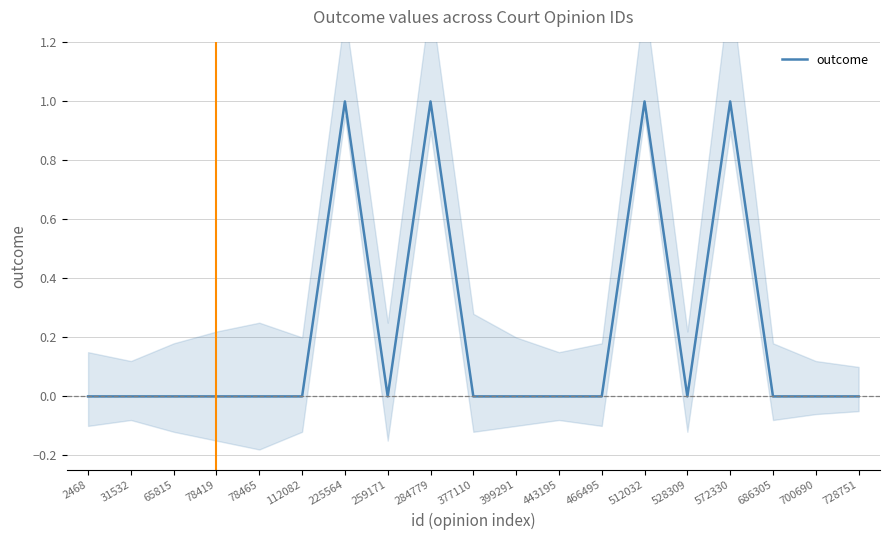

Reading left to right, what are all the values shown in this chart?

0	0	0	0	0	0	1	0	1	0	0	0	0	1	0	1	0	0	0